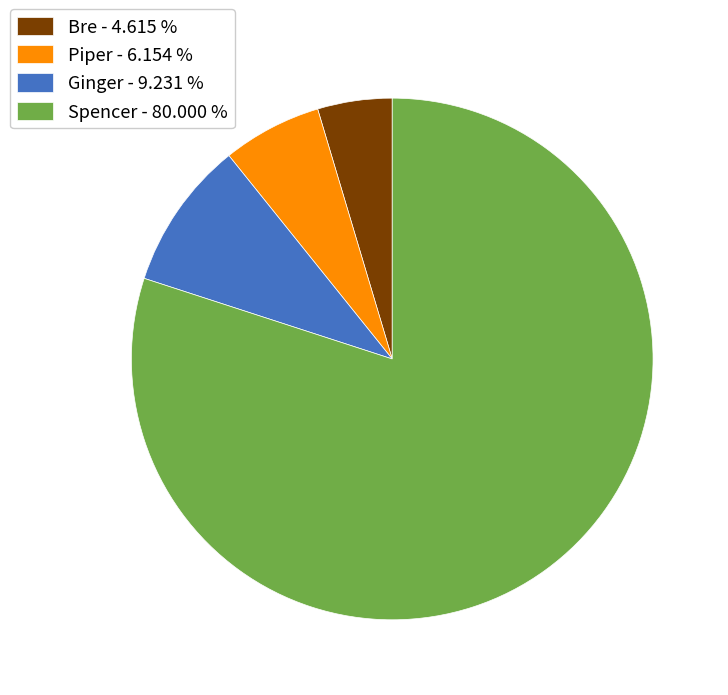

Is the sum of Piper - 6.154 % and Bre - 4.615 % greater than half?

No